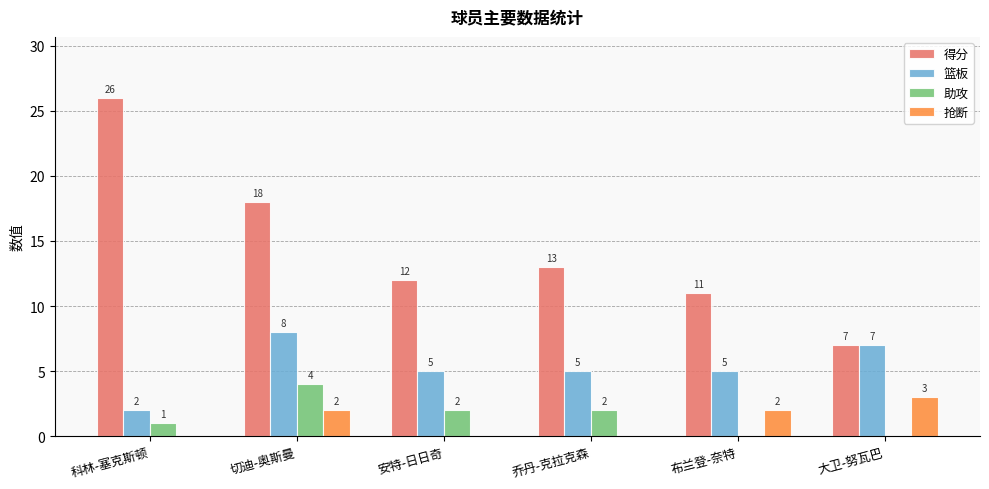

What is the greatest value displayed?

26